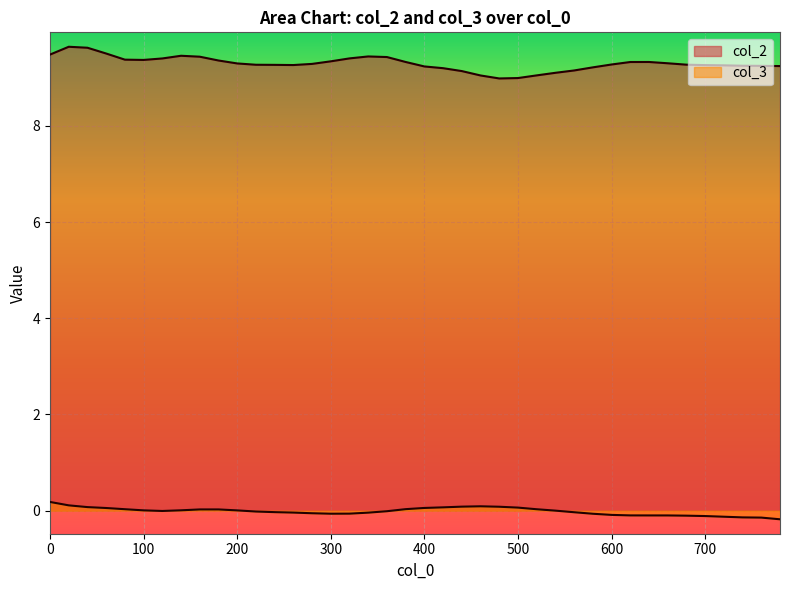

Which category has the lowest value in the col_2 series?

480